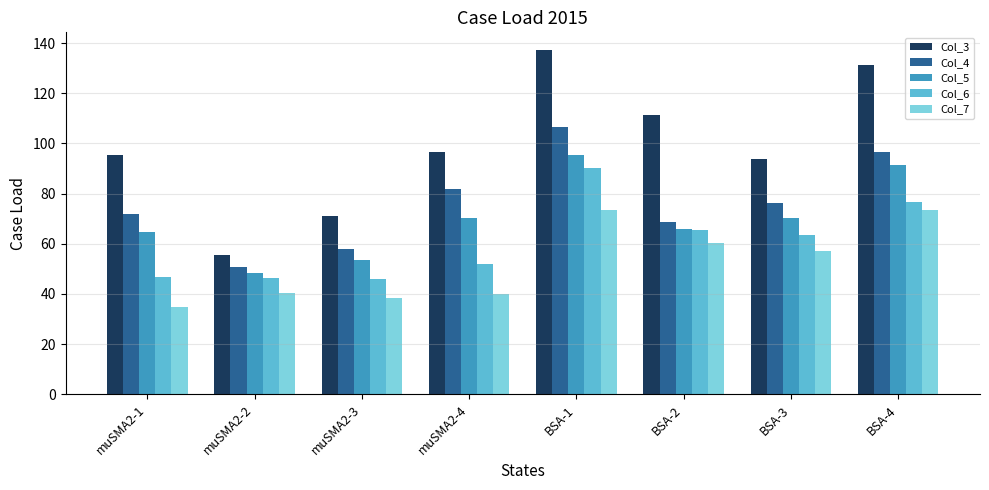

At which category is the sum across all series the highest?

BSA-1